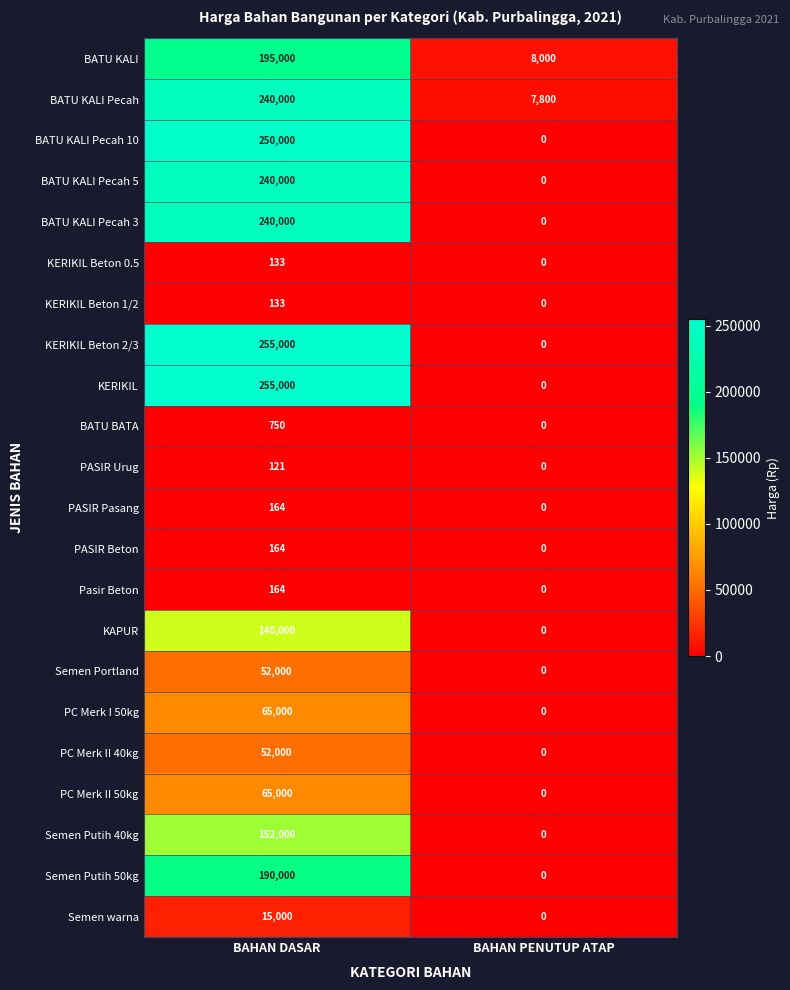

What is the difference between the maximum and minimum values in the KERIKIL Beton 0.5 series?

133